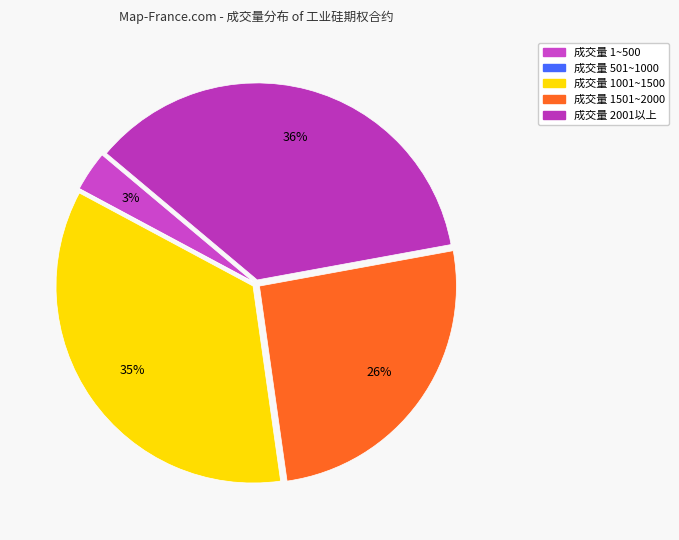

To the nearest percent, what is the average slice percentage?

20%